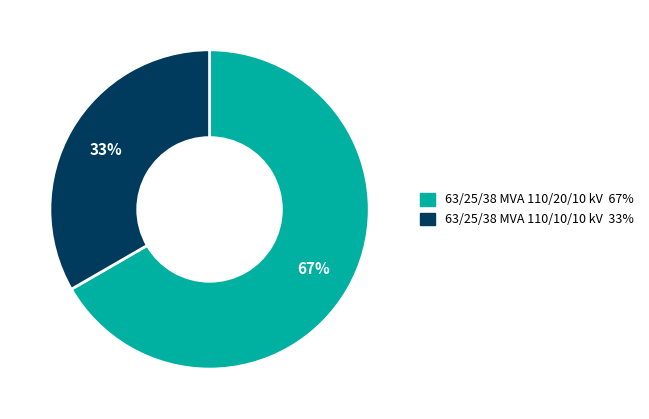

To the nearest percent, what is the average slice percentage?

50%